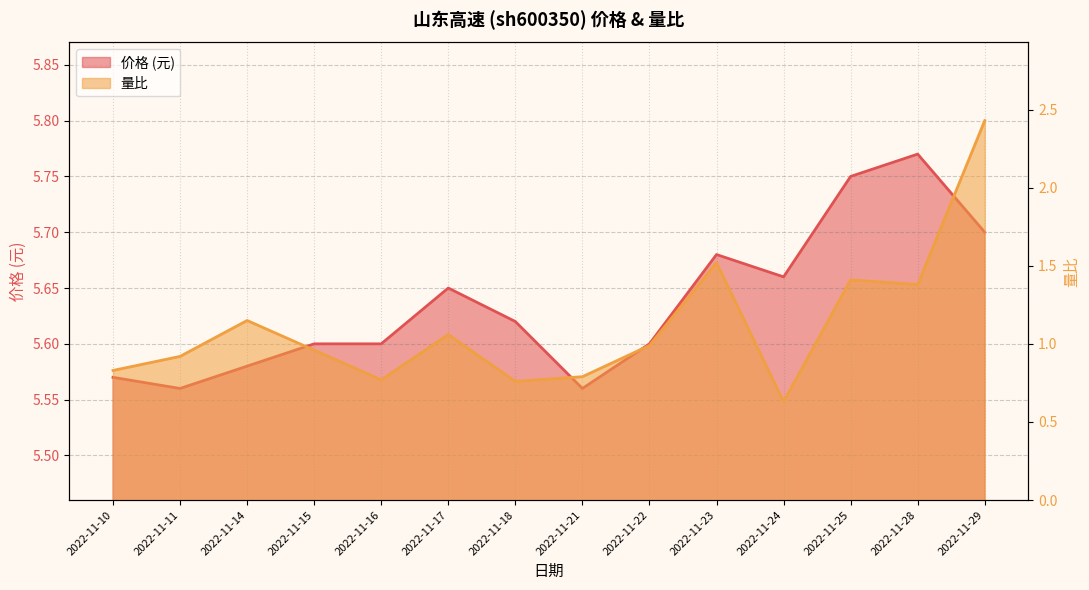

List the series in order of their peak value, highest first.

价格, 量比